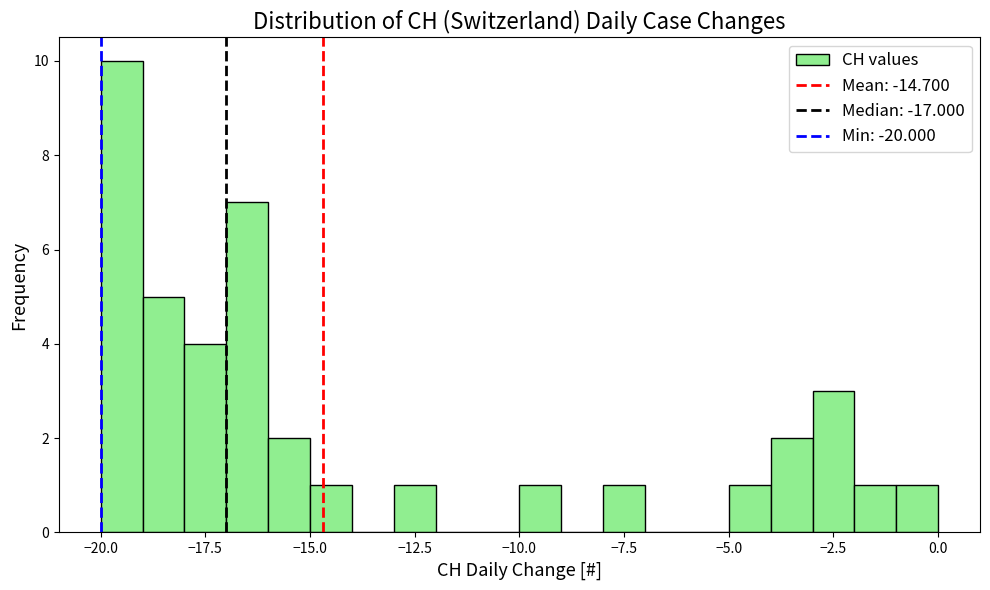

Around what value on the x-axis is the tallest bar? Give the approximate position of its centre, as read against the axis.

-19.5